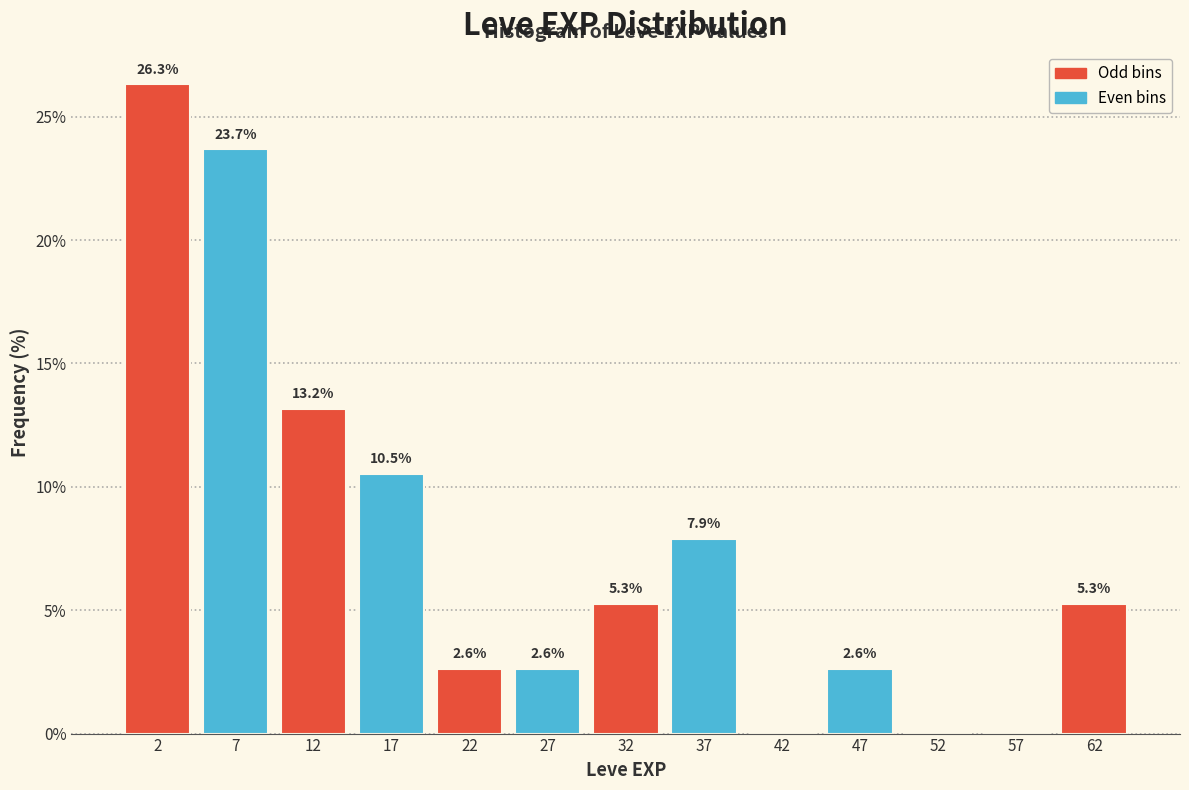

Which range on the x-axis has the tallest bar?

0 to 5